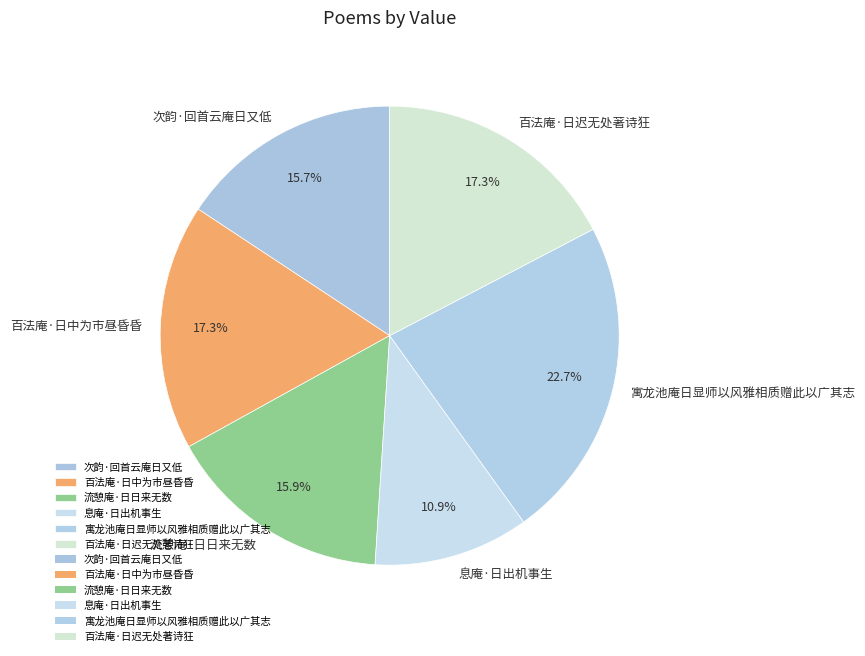

The 百法庵·日迟无处著诗狂 slice represents 3% of the pie. True or false?

False